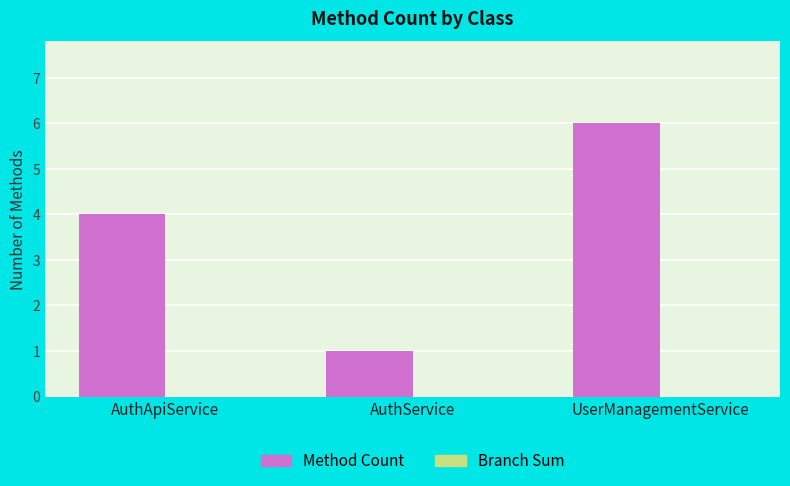

What position from the left is AuthApiService?

1